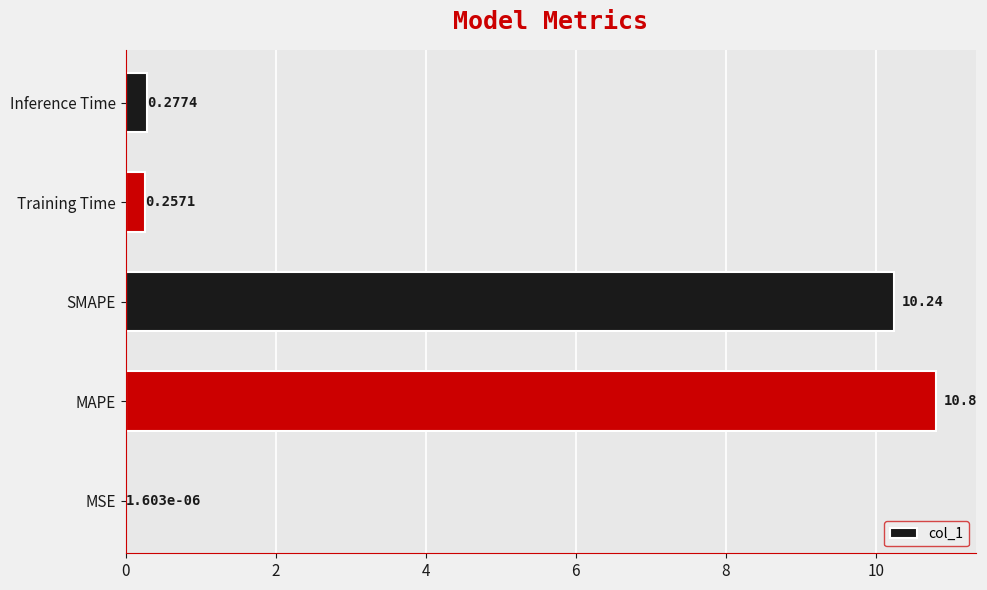

How many distinct data groups are displayed?

1